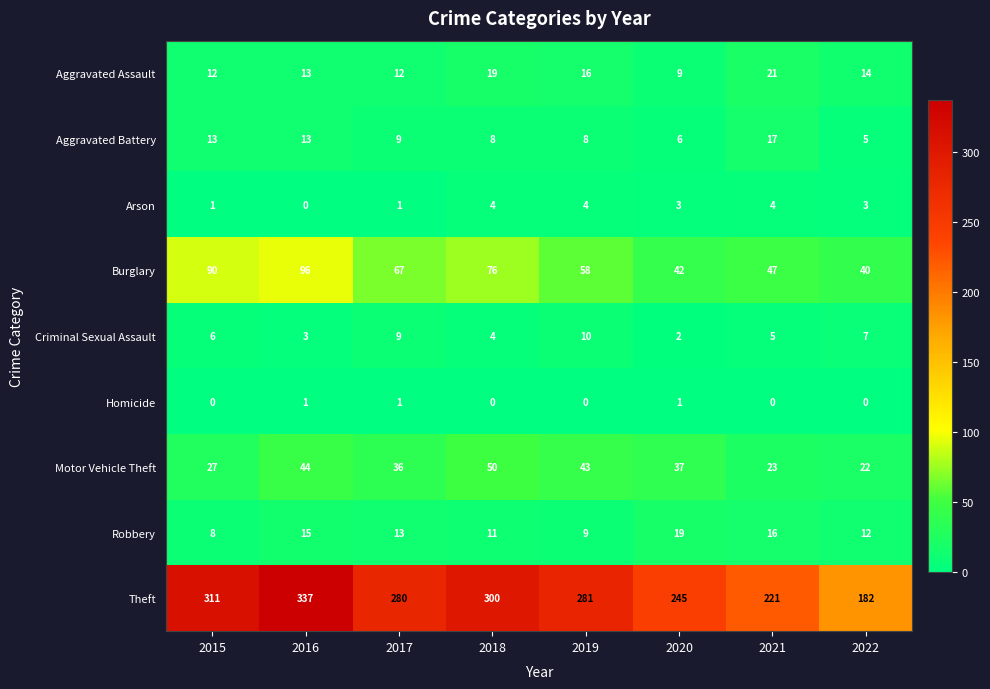

The Homicide series shows 1 at 2018. True or false?

False